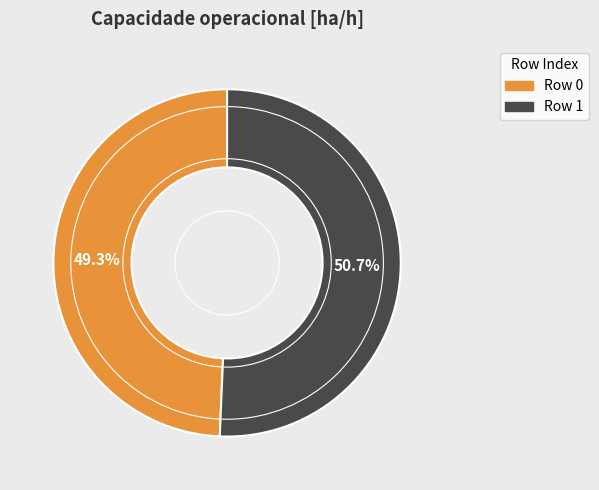

Is there any slice that represents more than half of the pie?

Yes